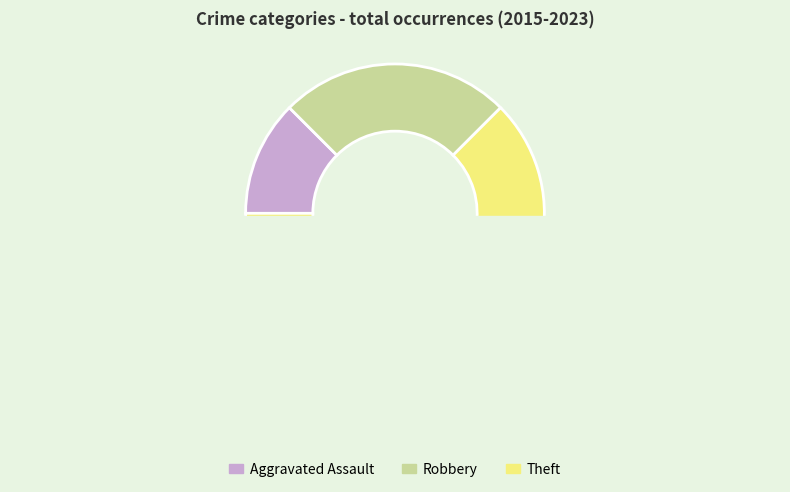

Count the number of slices in the pie.

3